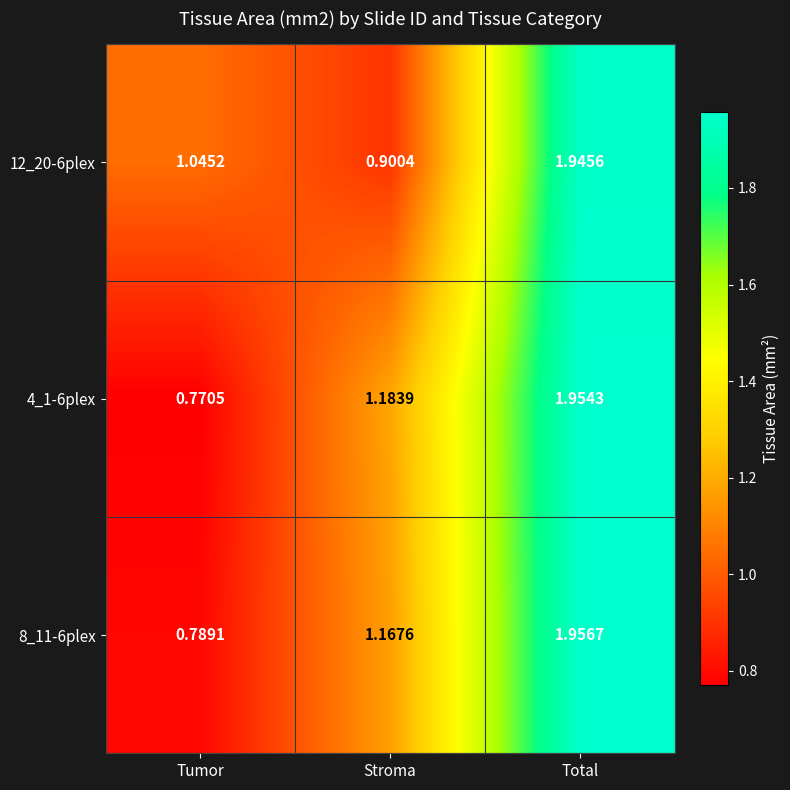

At which label is 12_20-6plex closest to 1?

Tumor